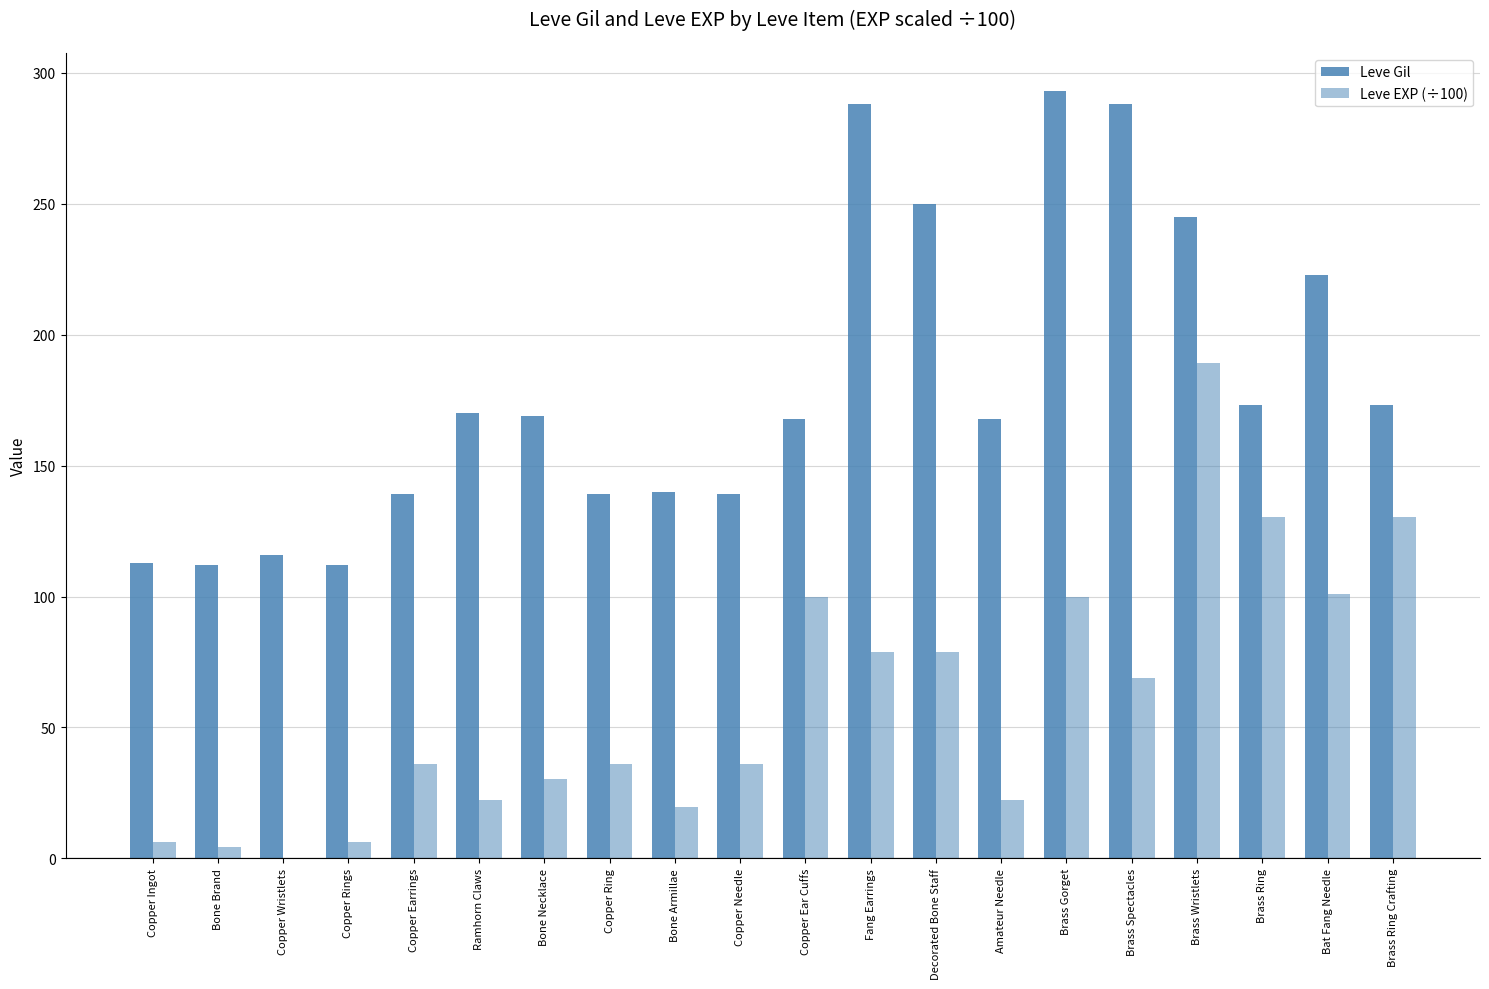

List the series in order of their peak value, highest first.

Leve Gil, Leve EXP (÷100)